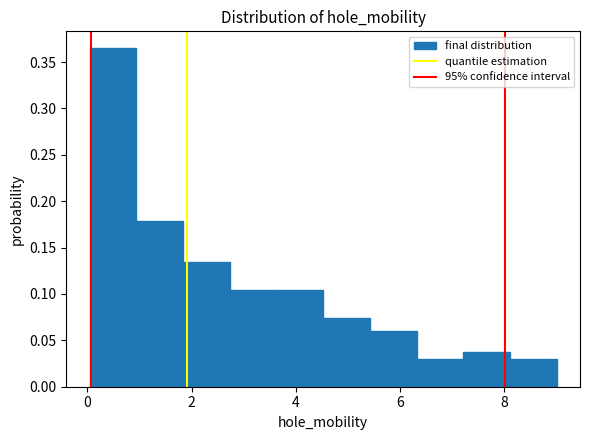

Which range on the x-axis has the tallest bar?

0.0 to 1.0